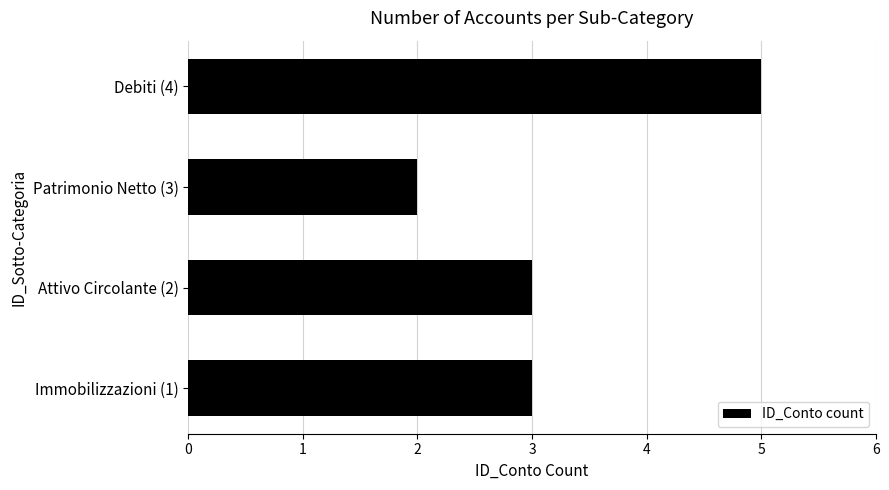

What is the average value?

3